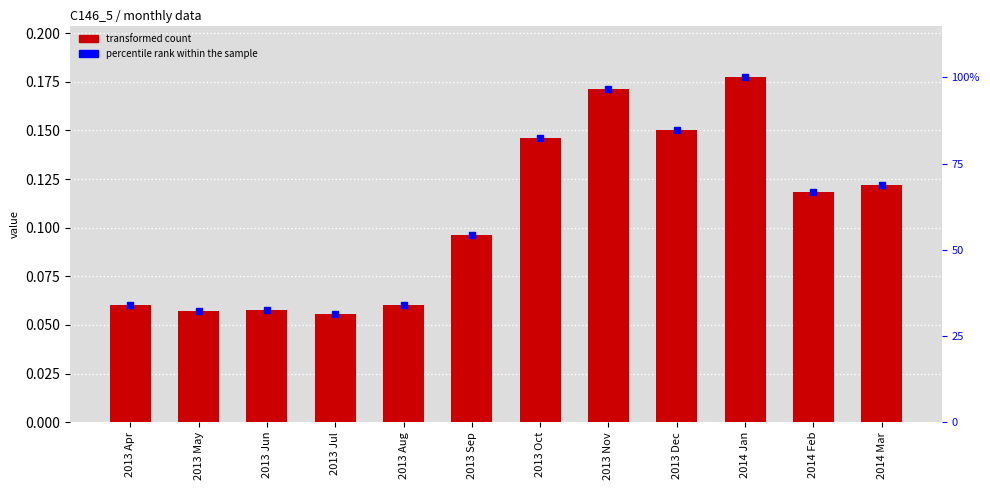

Does the chart contain stacked bars?

No